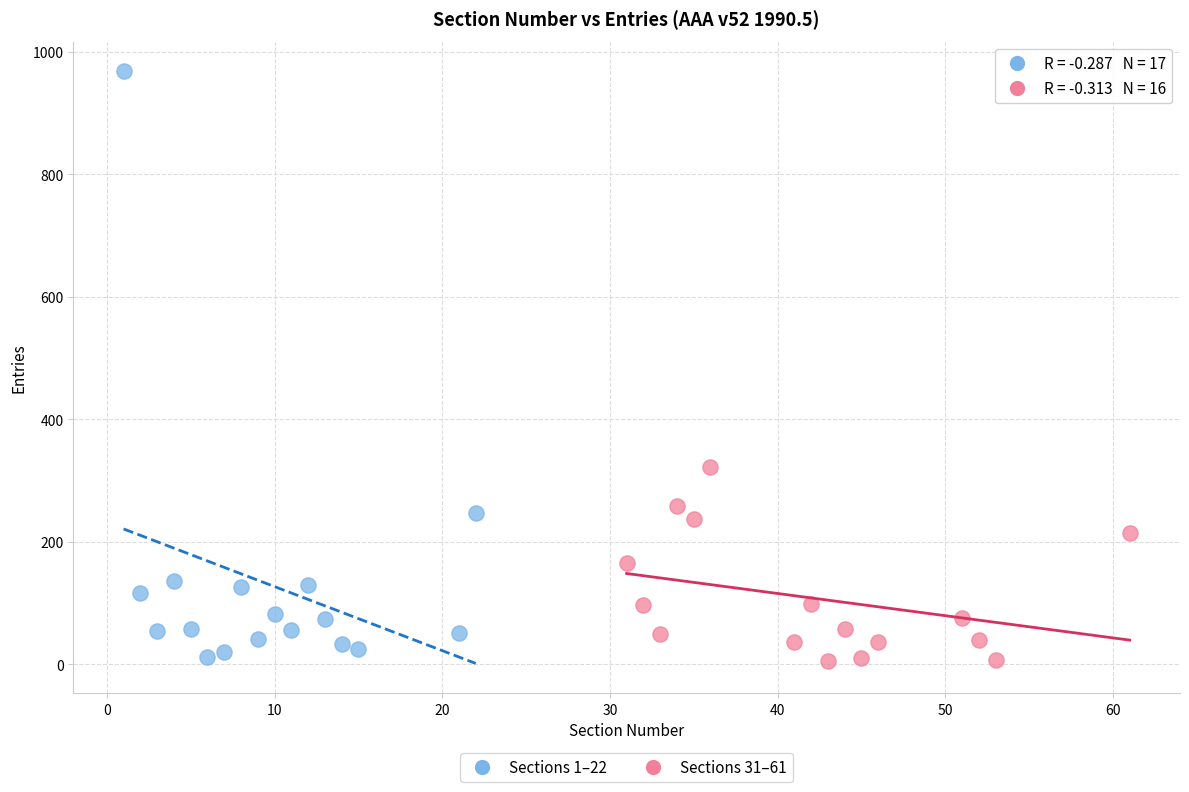

Which series reaches the maximum Y coordinate?

Sections 1–22